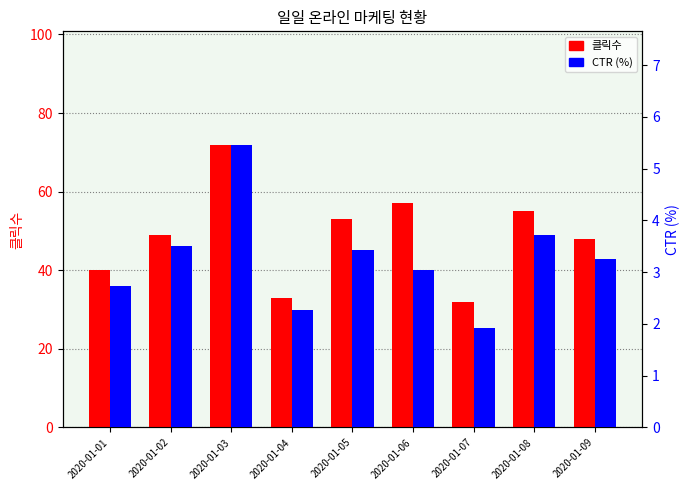

How many series are shown in this chart?

2